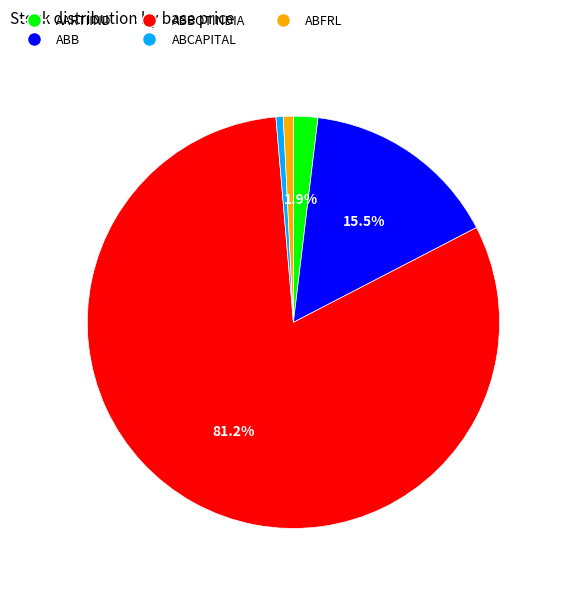

Is there any slice that represents more than half of the pie?

Yes